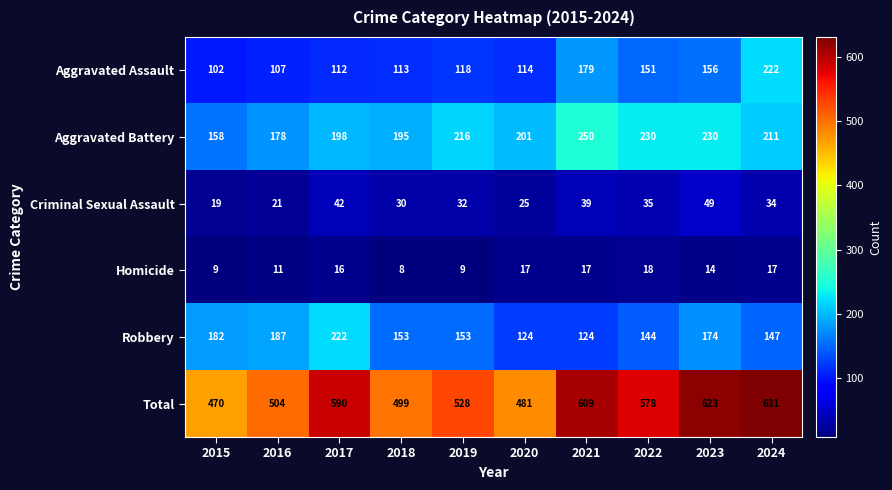

What is the sum of all Robbery values?

1610